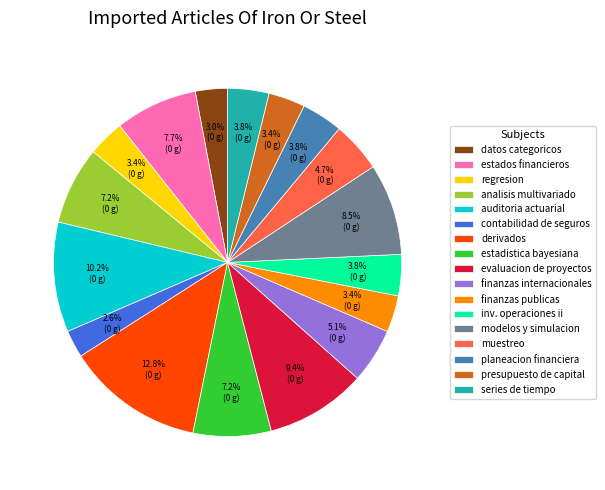

Approximately how many times larger is the value at planeacion financiera compared to datos categoricos?

1.3